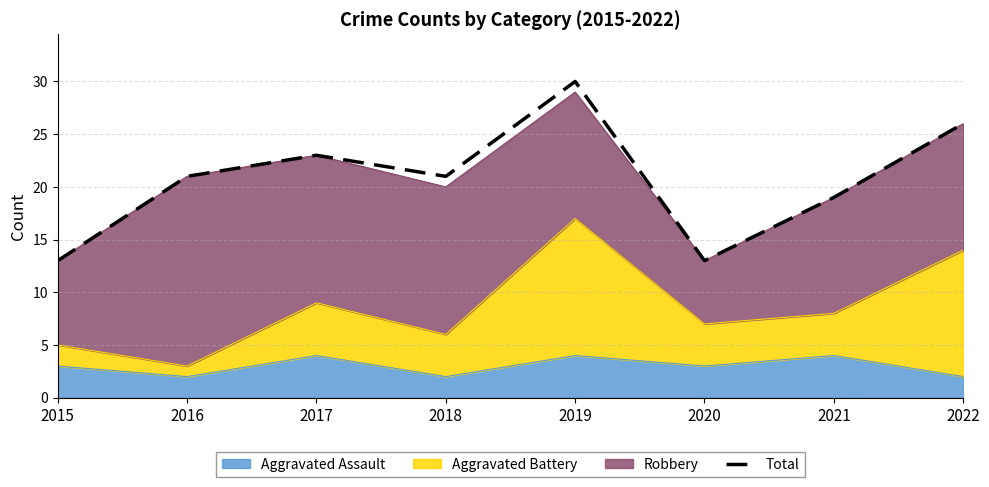

List the labels in order of value, largest first.

2019, 2022, 2017, 2016, 2018, 2021, 2015, 2020